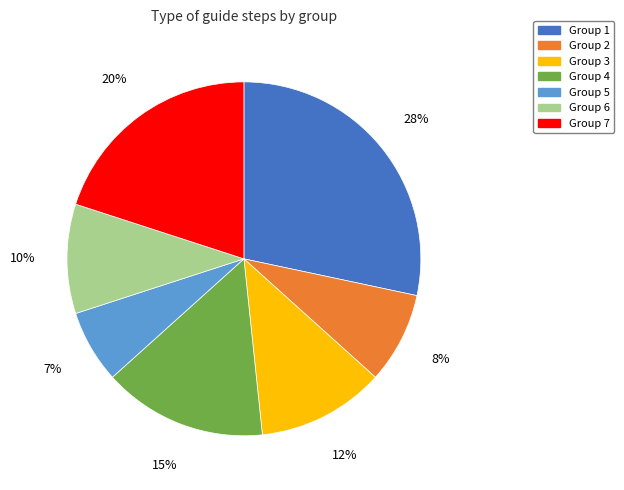

Between Group 5 and Group 7, which is larger?

Group 7